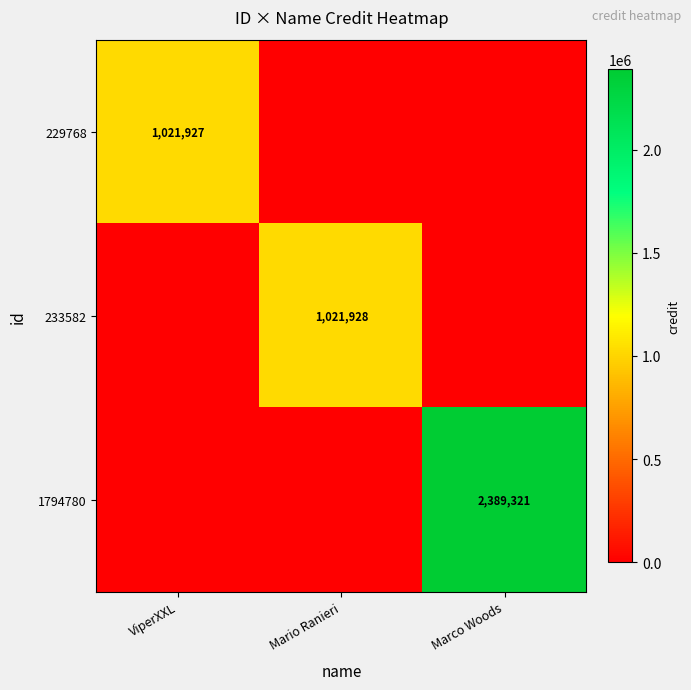

The value of 233582 at Mario Ranieri is 1021928. True or false?

True